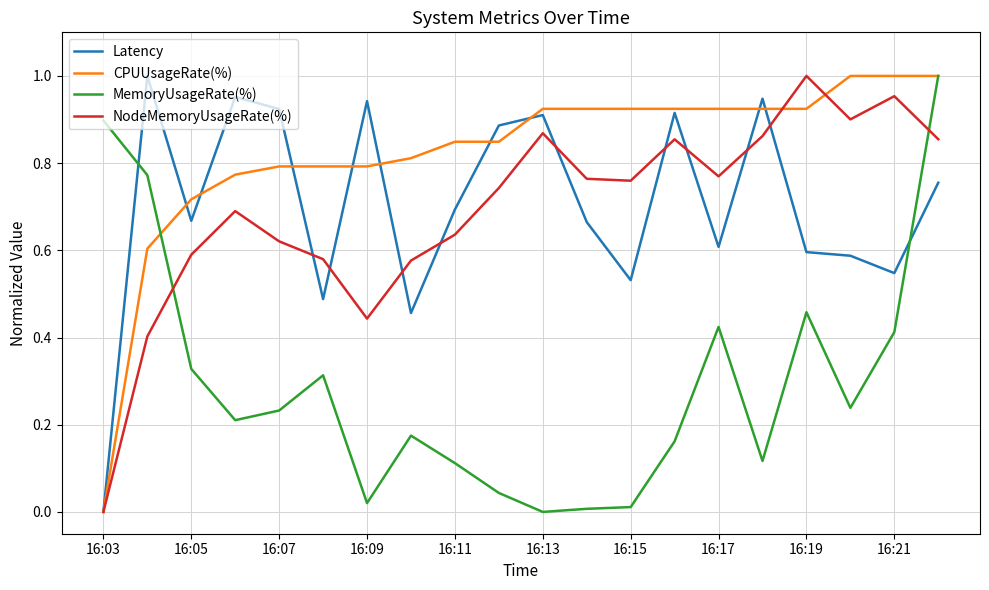

Which series has the largest total across all categories?

CPUUsageRate(%)